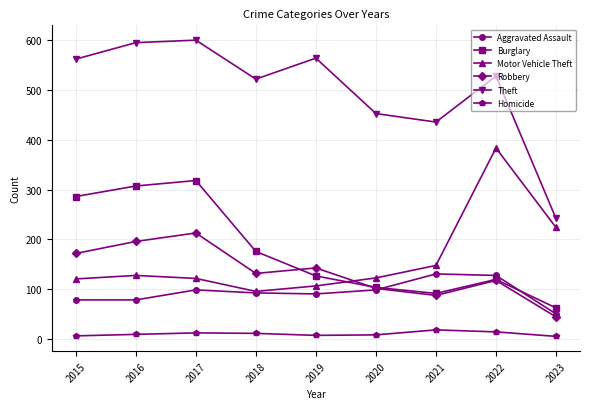

What is the total value across all series at 2017?

1364